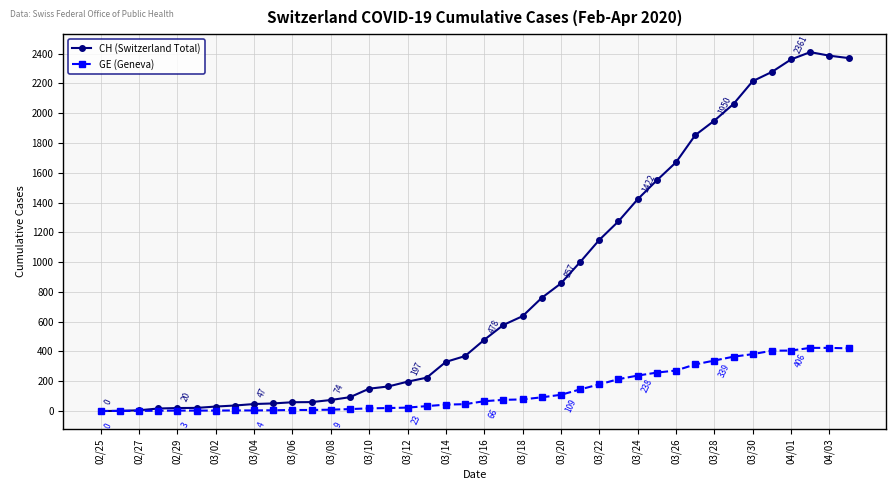

Which series has the widest spread of values?

CH (Switzerland Total)